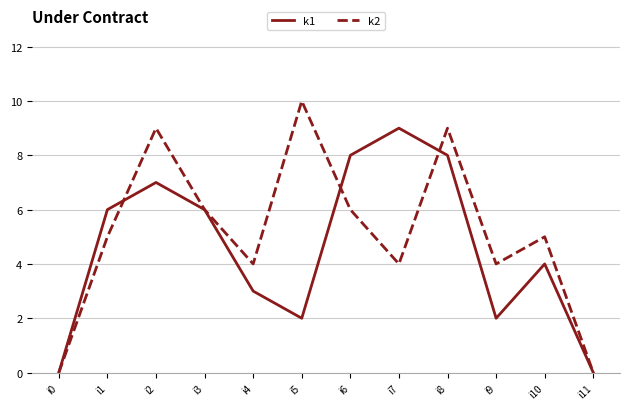

True or false: k2 and k1 intersect in this chart.

True